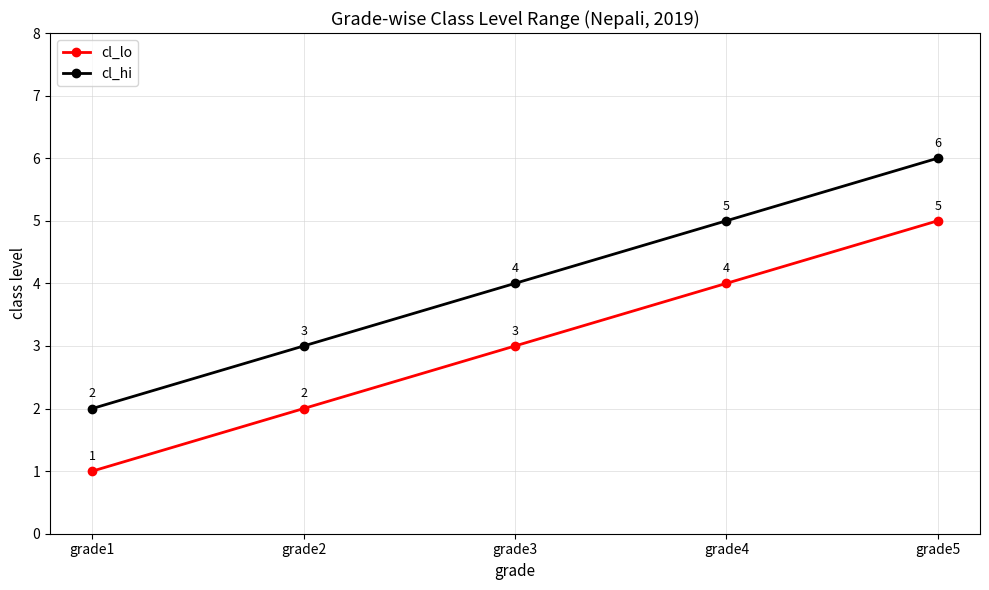

Is it true that cl_hi equals 4 at grade2?

False